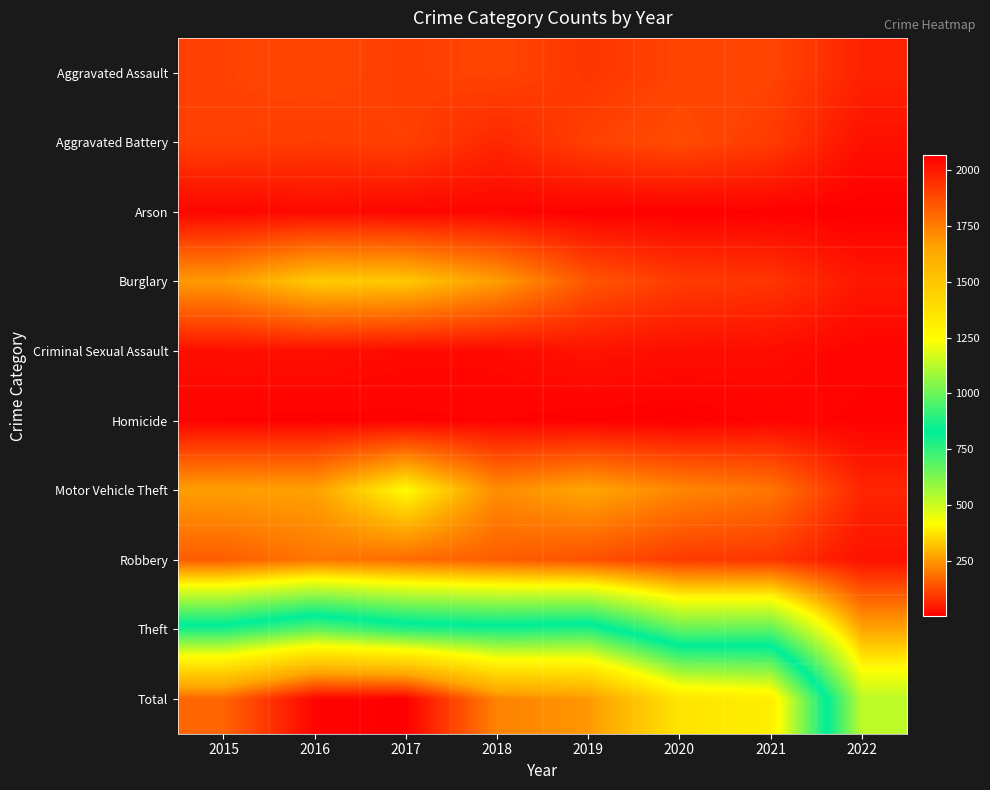

Rank the series at 2019 from highest to lowest value.

Total, Theft, Motor Vehicle Theft, Burglary, Robbery, Aggravated Battery, Aggravated Assault, Criminal Sexual Assault, Arson, Homicide